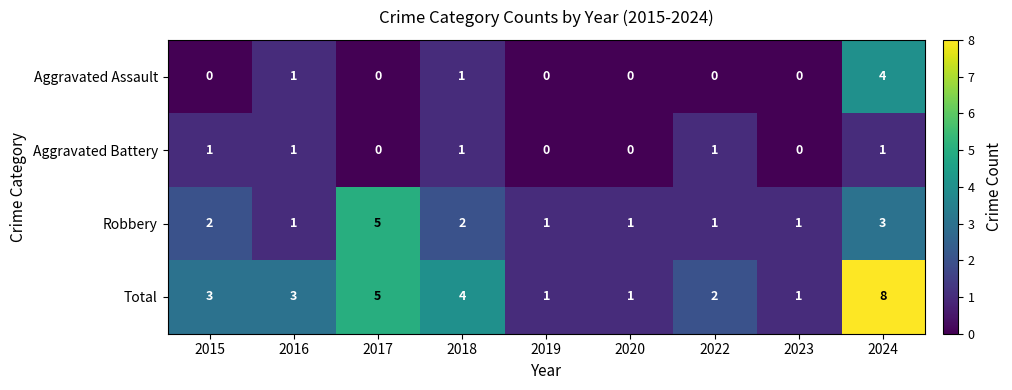

What is the sum of all Aggravated Battery values?

5